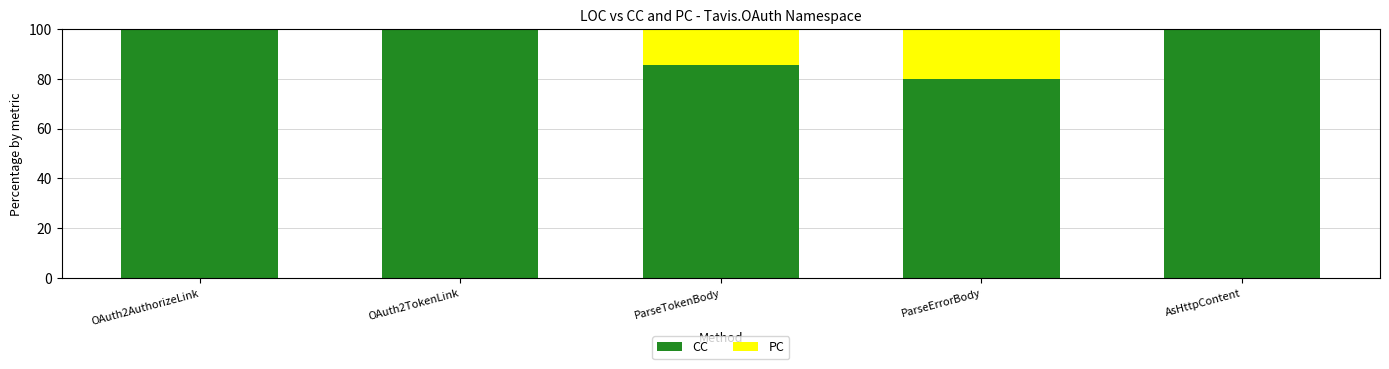

What is the sum of all CC values?

465.7